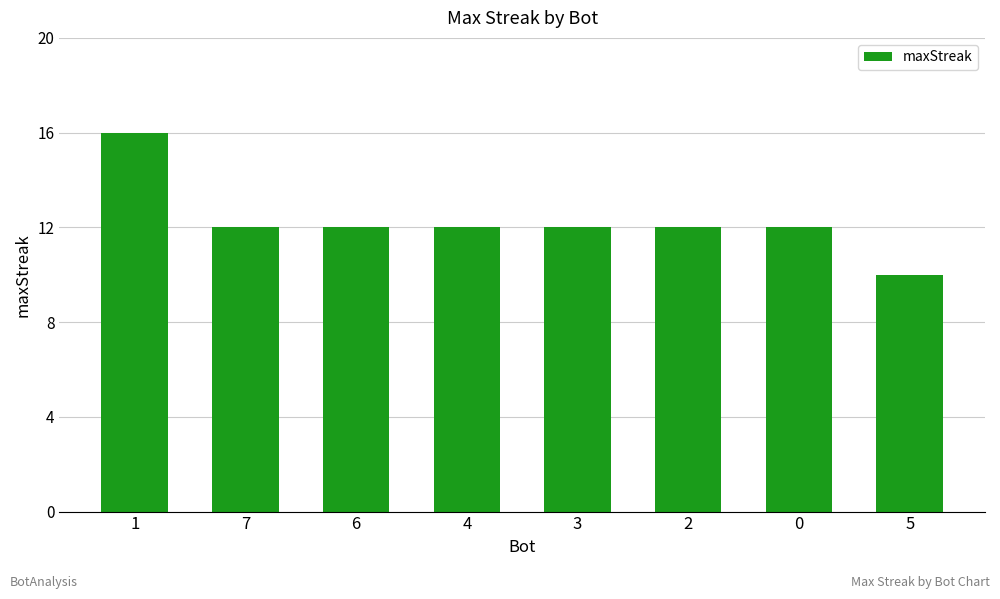

Reading right to left, list all the values displayed in this chart.

10	12	12	12	12	12	12	16